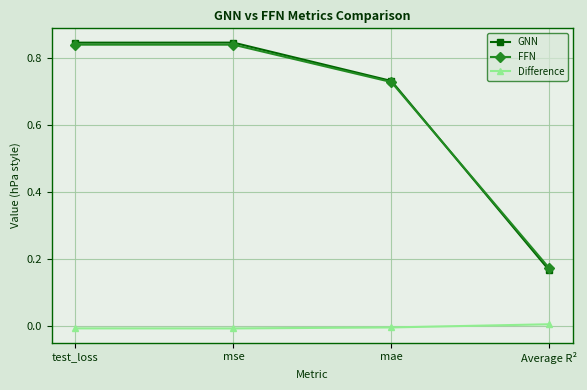

True or false: GNN has more than 1 interior local peaks.

False